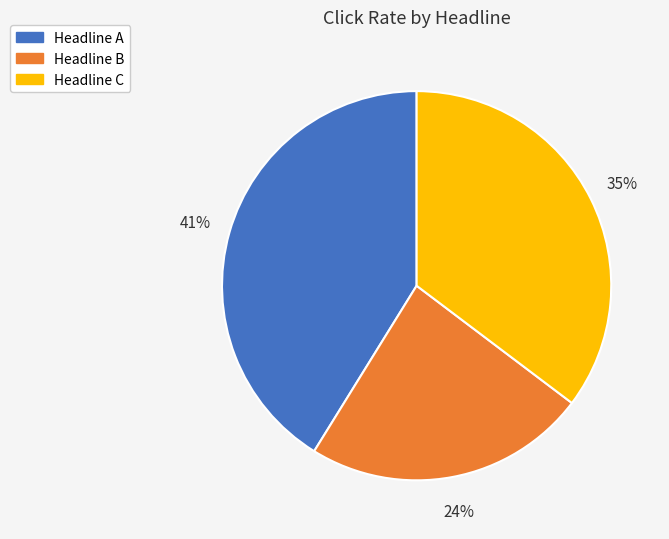

Is the sum of Headline C and Headline A greater than half?

Yes